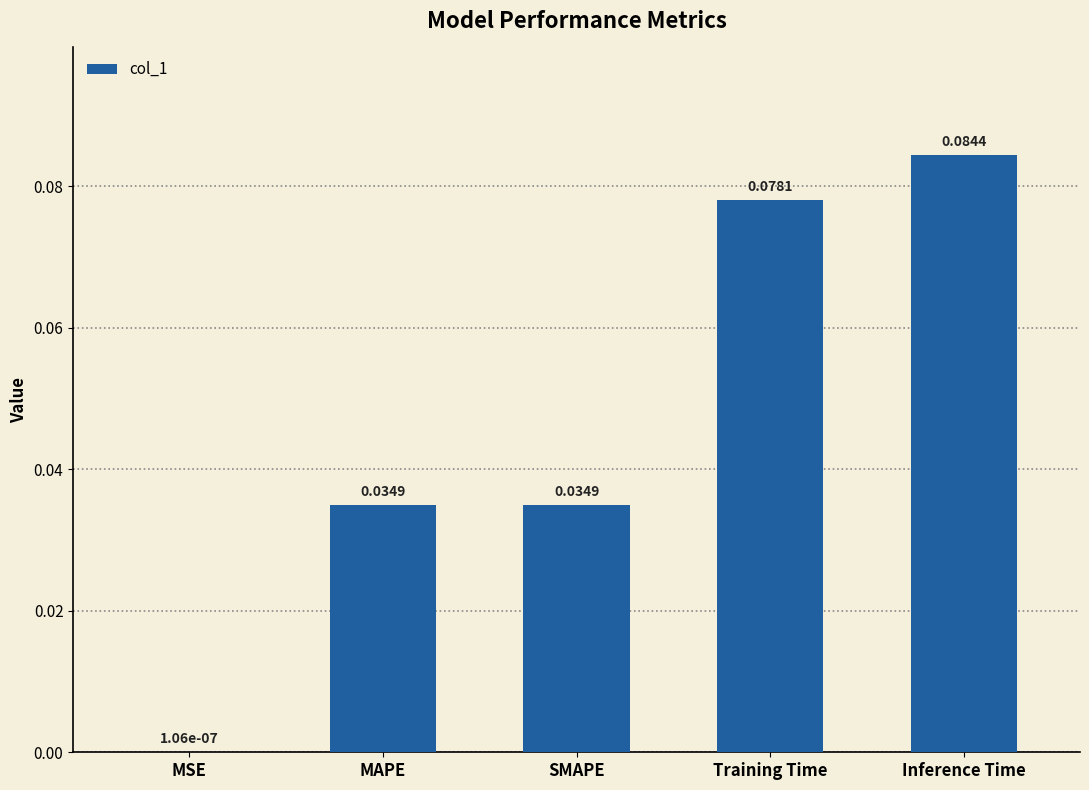

Where is the data nearest to the value 0?

MSE